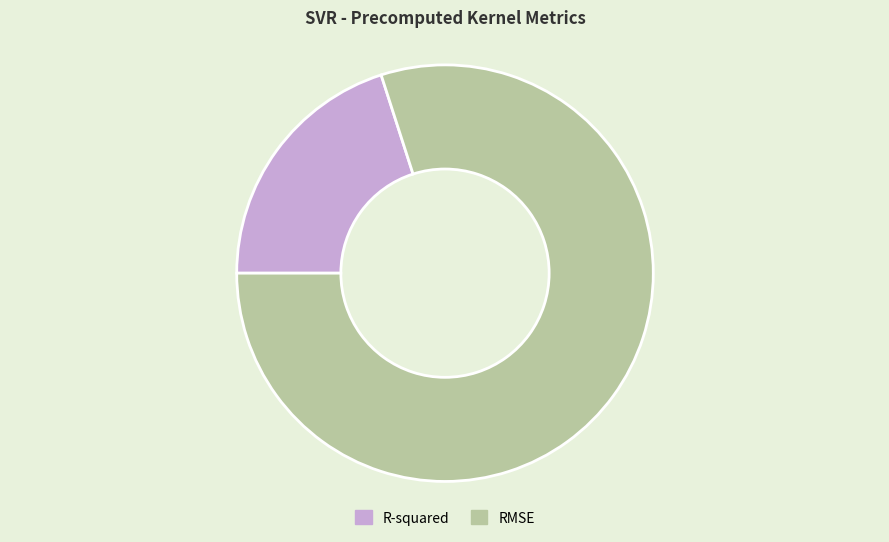

Do R-squared and RMSE together represent more than half of the pie?

Yes